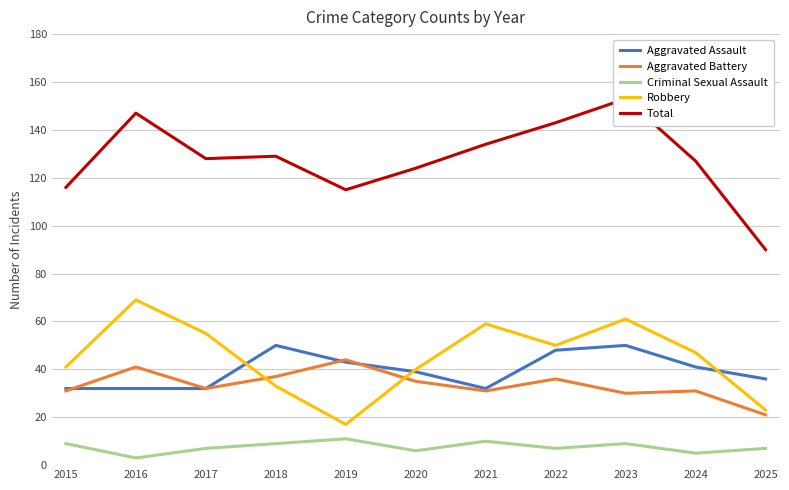

What is the highest value of the Aggravated Assault series?

50